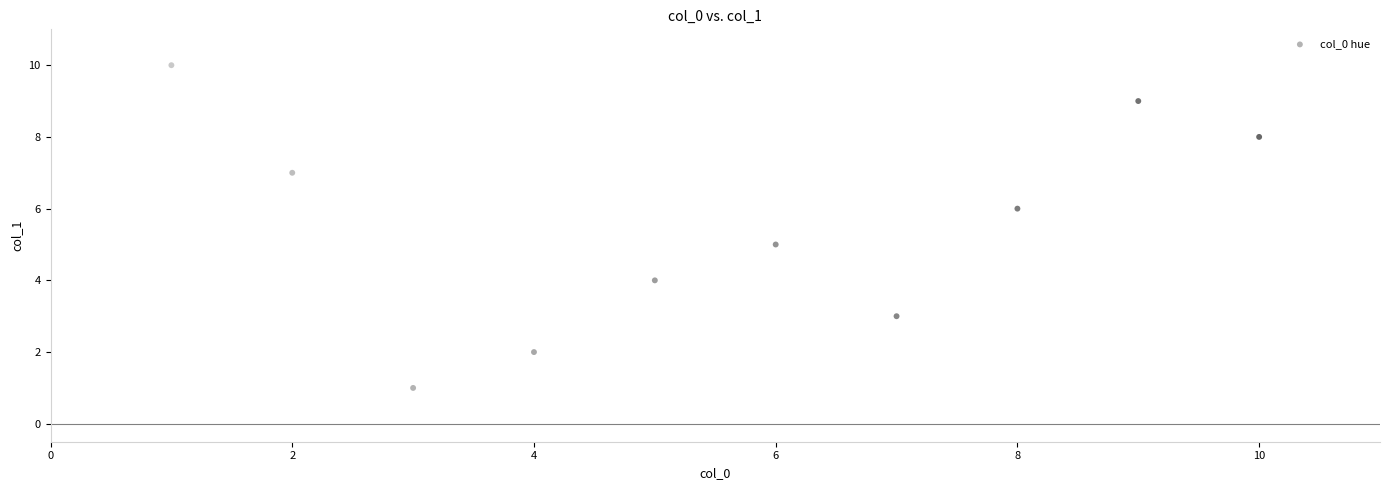

What is the average Y value?

6